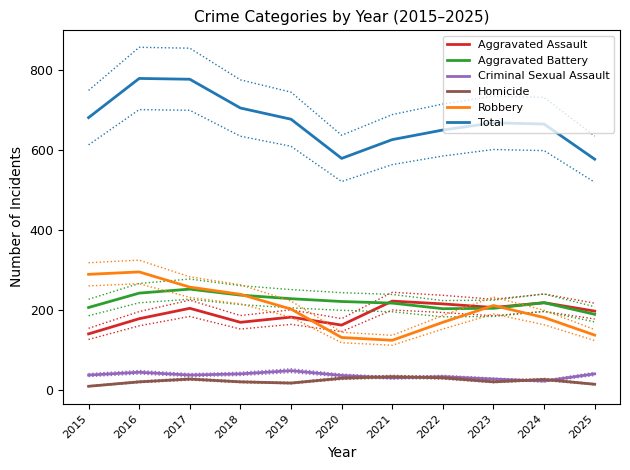

At how many categories does at least one series exceed 722?

2